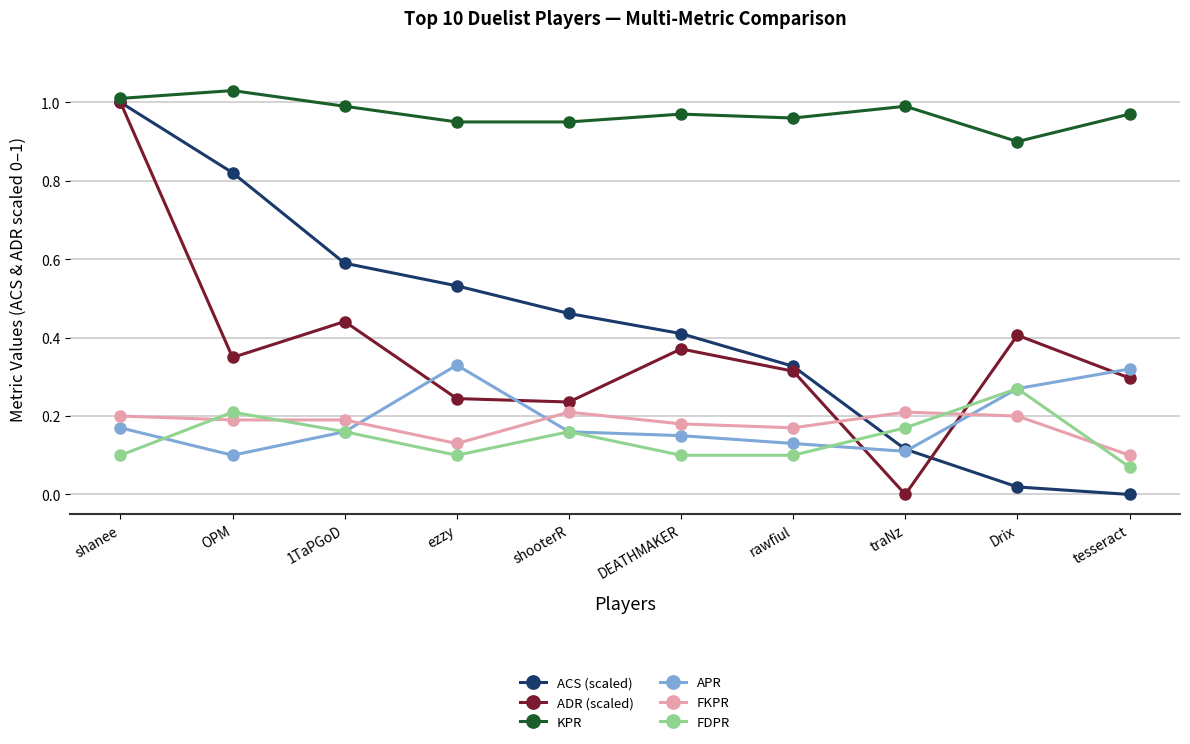

Where is APR nearest to the value 0?

OPM